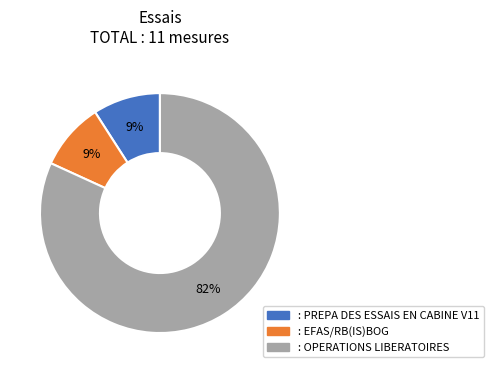

To the nearest percent, what percentage of the pie is : PREPA DES ESSAIS EN CABINE V11?

9%